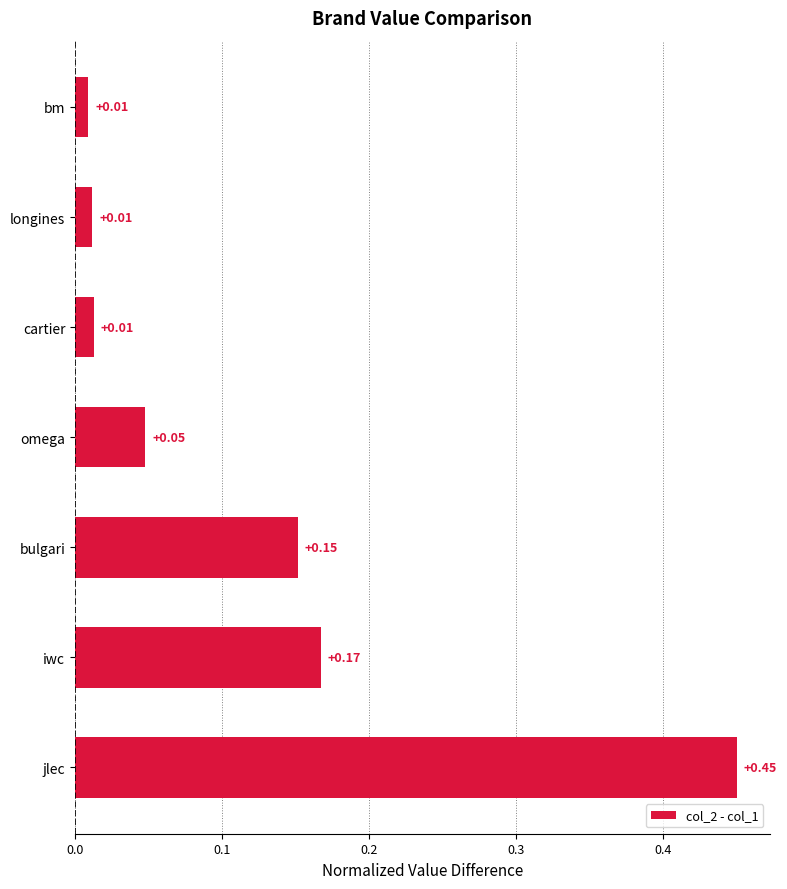

What is the sum of all values?

0.8